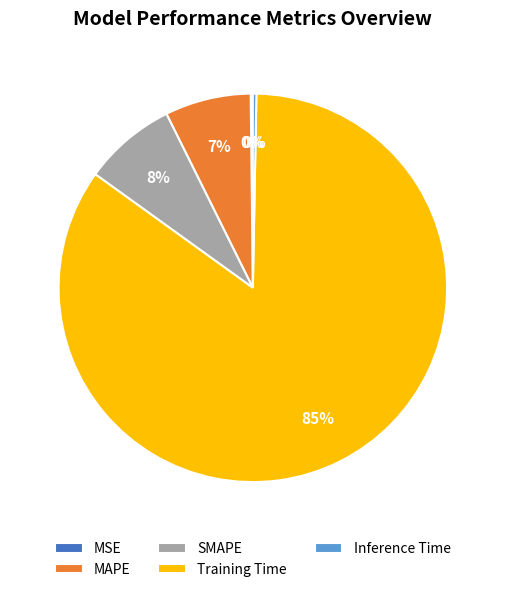

Between Training Time and SMAPE, which is larger?

Training Time